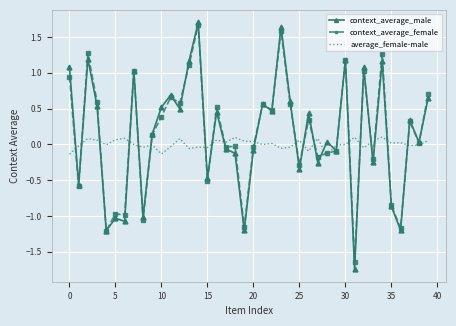

Which series has the widest spread of values?

context_average_male